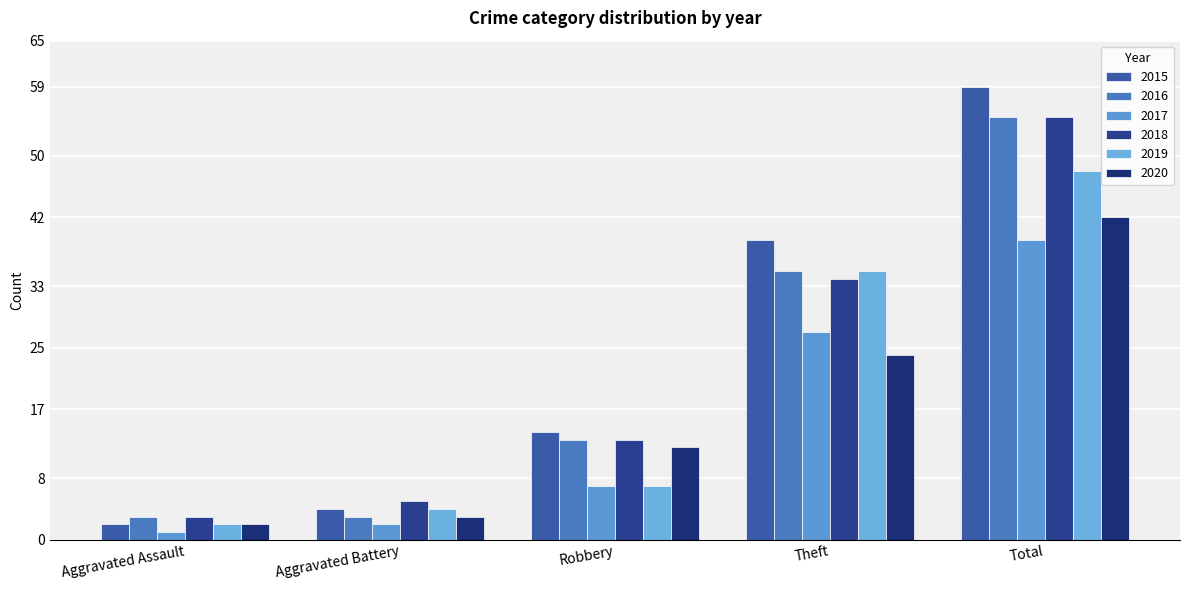

What is the difference between the highest and lowest values at Aggravated Battery?

3